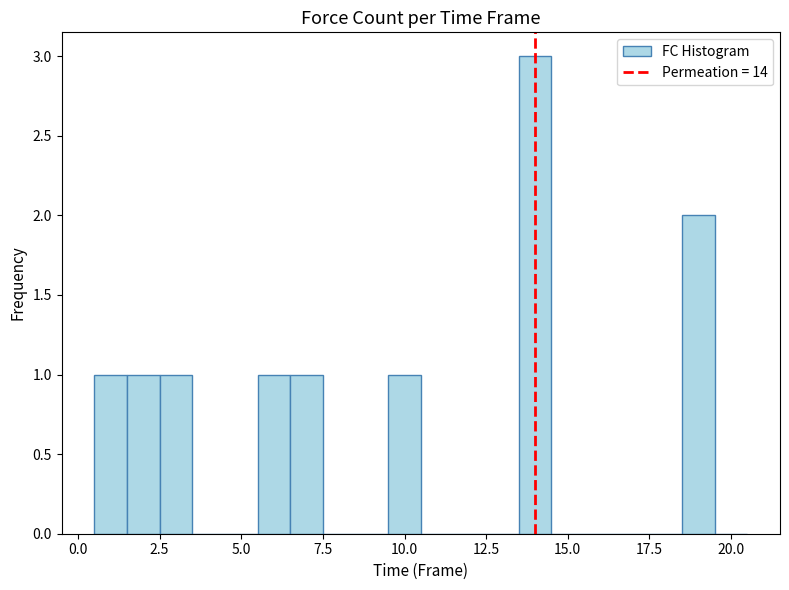

Read against the x-axis, roughly where is the centre of the tallest bar?

14.0